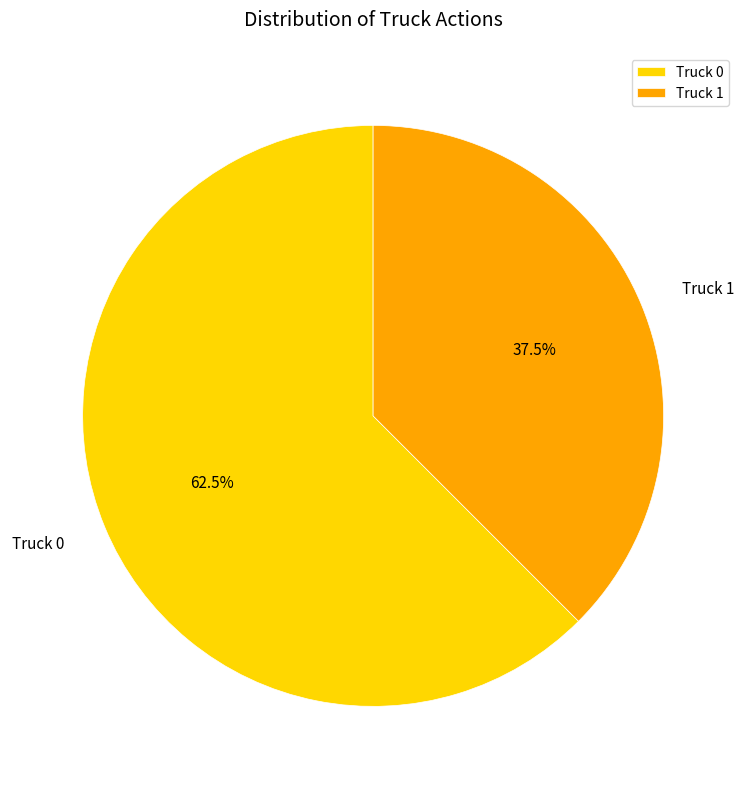

Between Truck 1 and Truck 0, which is larger?

Truck 0